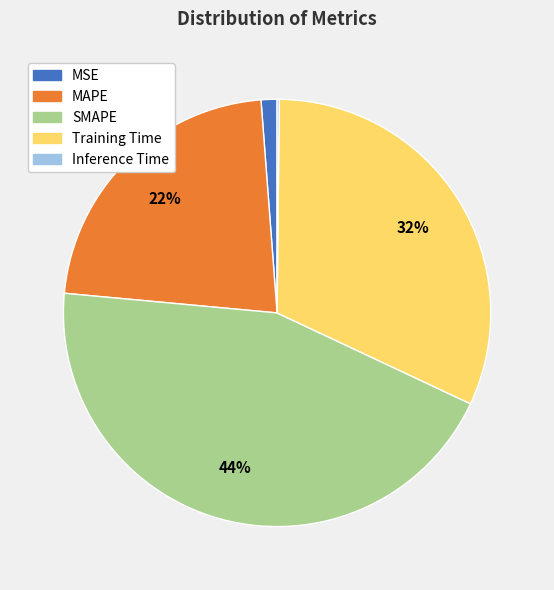

Which has a higher value, MAPE or MSE?

MAPE